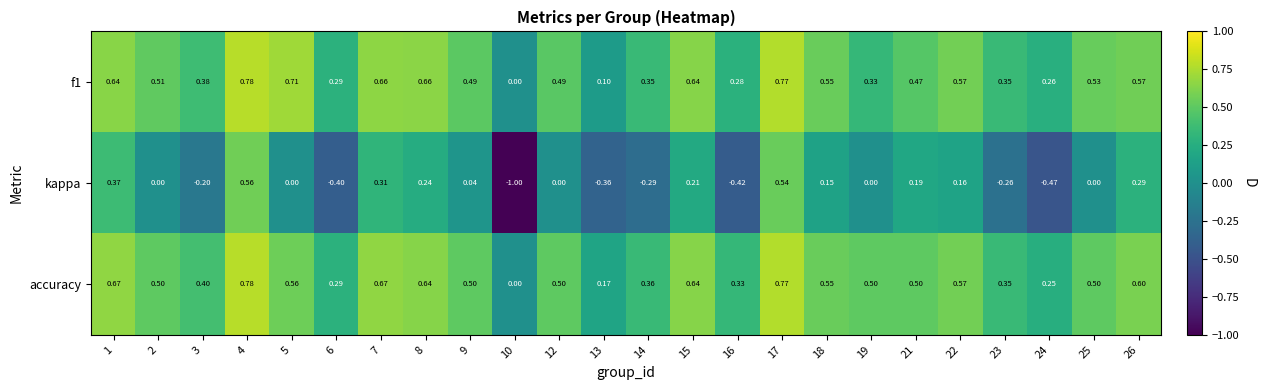

Which series has the widest spread of values?

kappa